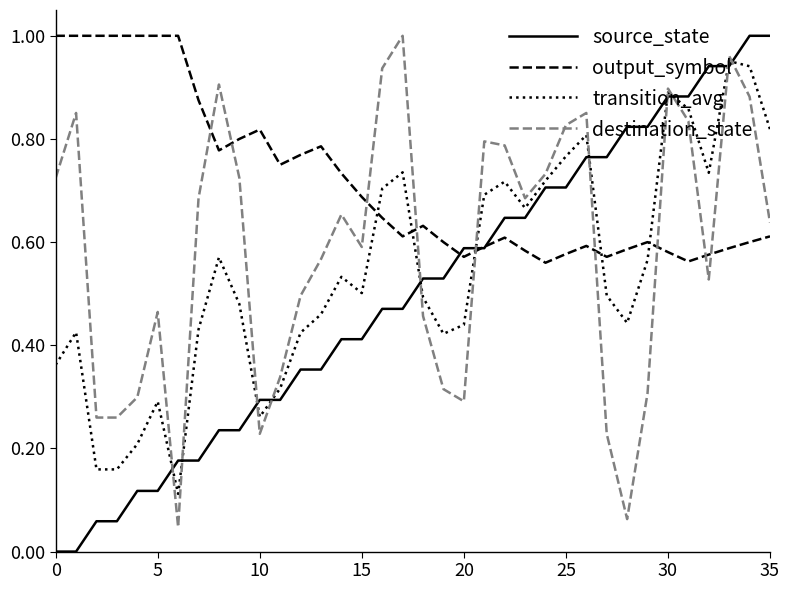

After their last crossing, which series has the higher values: destination_state or source_state?

source_state